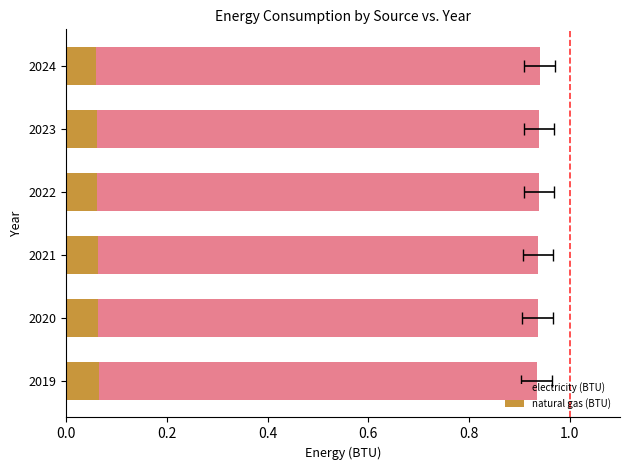

Reading left to right, transcribe all the data shown in this chart.

electricity (BTU): 0.9	0.9	0.9	0.9	0.9	0.9
natural gas (BTU): 0.1	0.1	0.1	0.1	0.1	0.1